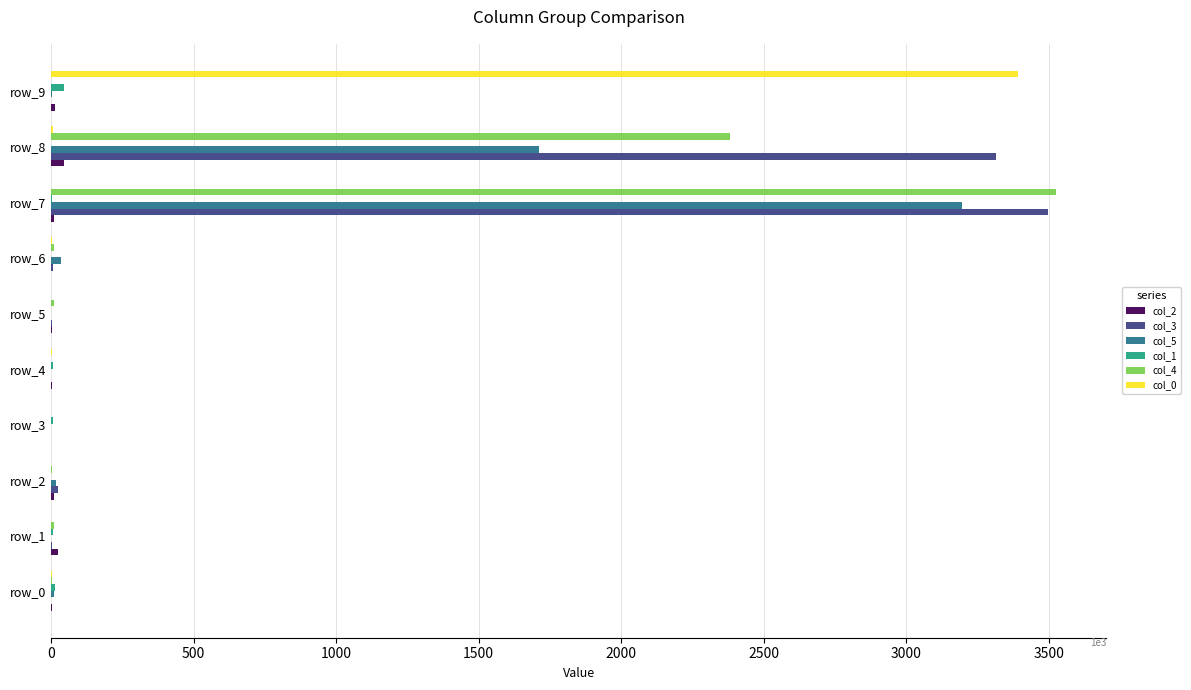

How many data points does each series have?

10